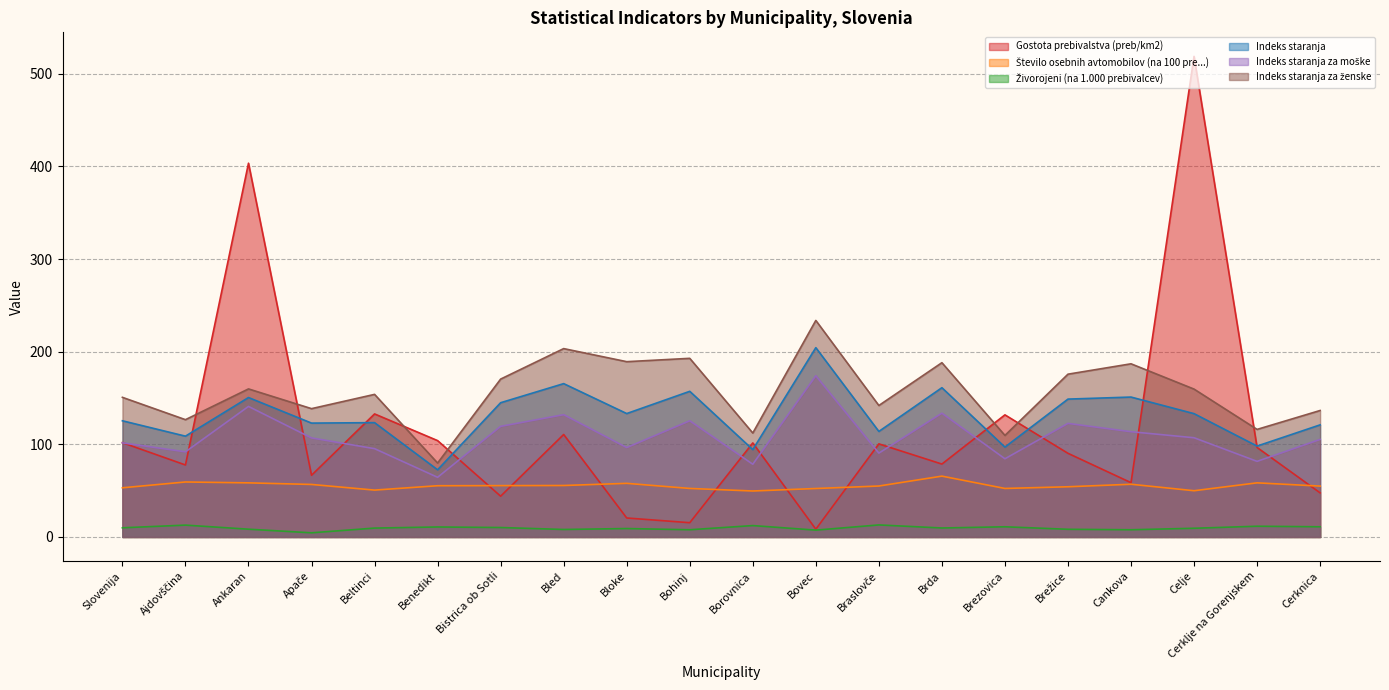

True or false: Indeks staranja has more than 2 points higher than both neighbors.

True